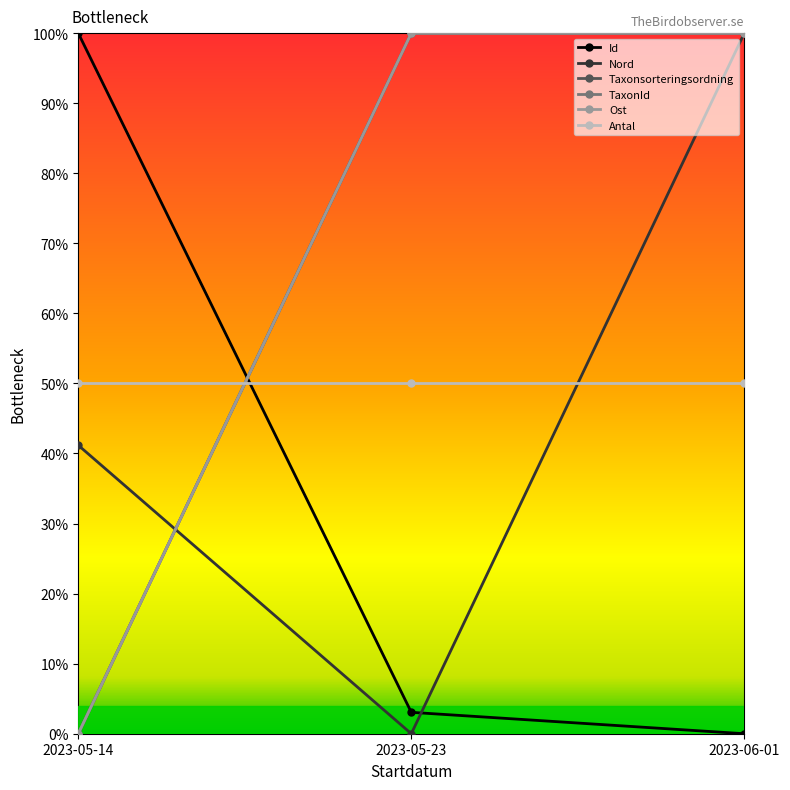

What is the sum of all Id values?

103.1